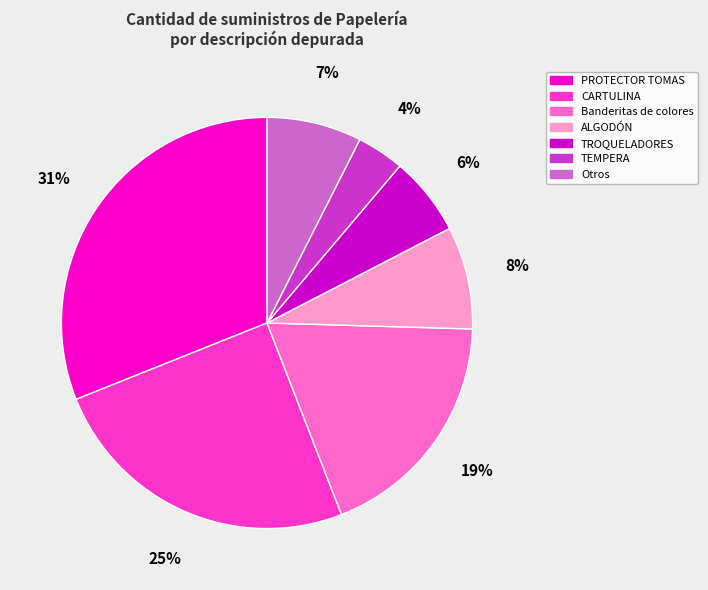

Is there a majority slice in this chart?

No